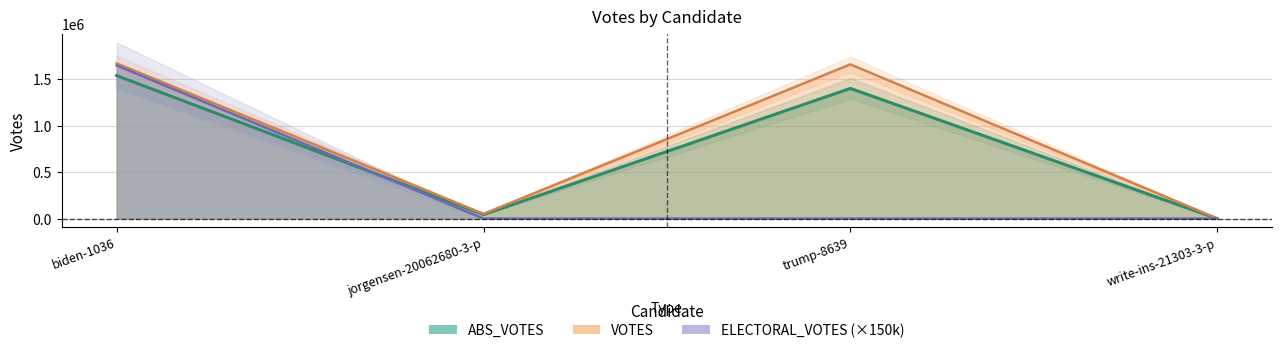

What are all the series names shown in the legend?

ABS_VOTES, ELECTORAL_VOTES